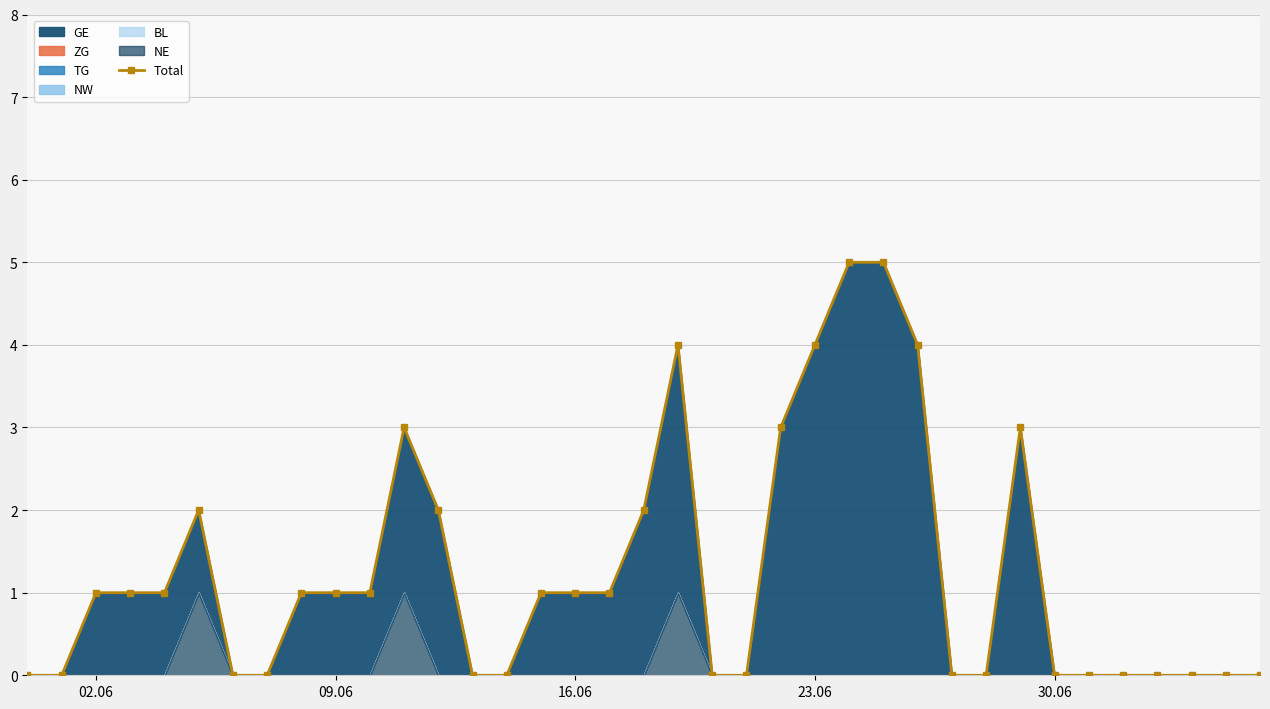

Does the chart have visible grid lines?

Yes